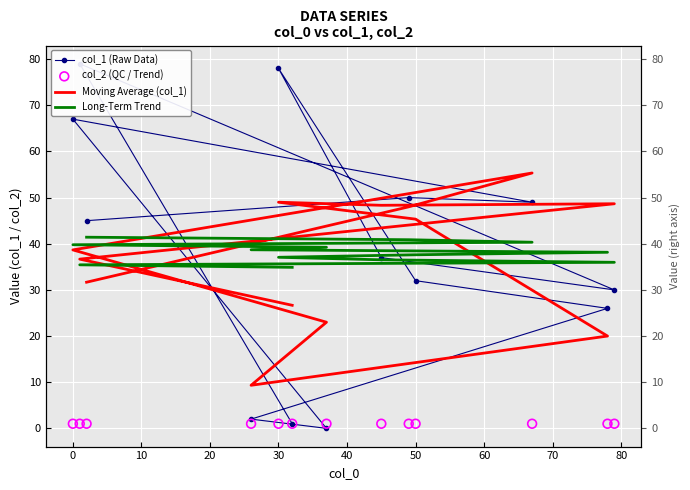

What are all the series names shown in the legend?

col_1 (Raw Data), Moving Average (col_1), Long-Term Trend, col_2 (QC / Trend)